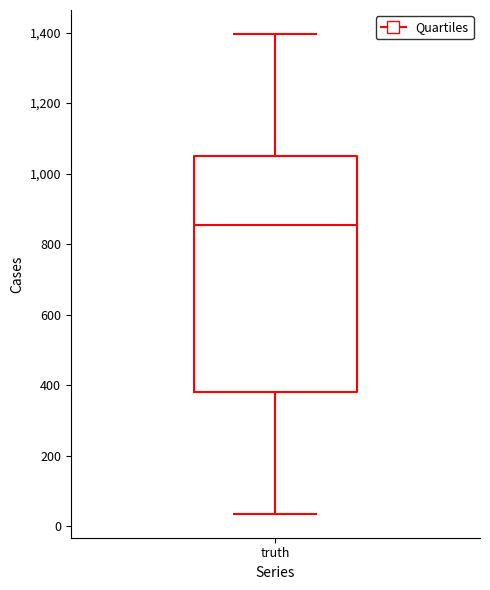

Read this box plot against the y-axis: the position of the median line, the range covered by the box, and the ends of both whiskers. The values are not printed on the chart, so give them approximately, as read against the axis.

median 860, box 380 to 1040, whiskers 40 to 1400